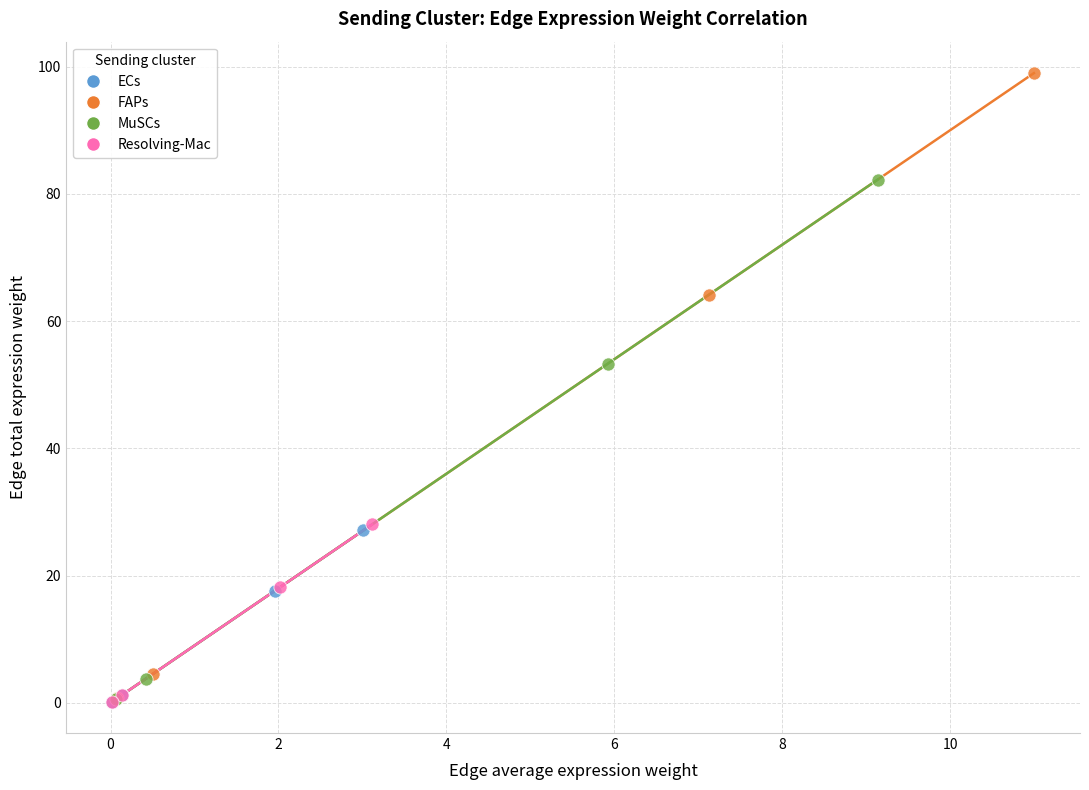

What are all the series names shown in the legend?

ECs, FAPs, MuSCs, Resolving-Mac